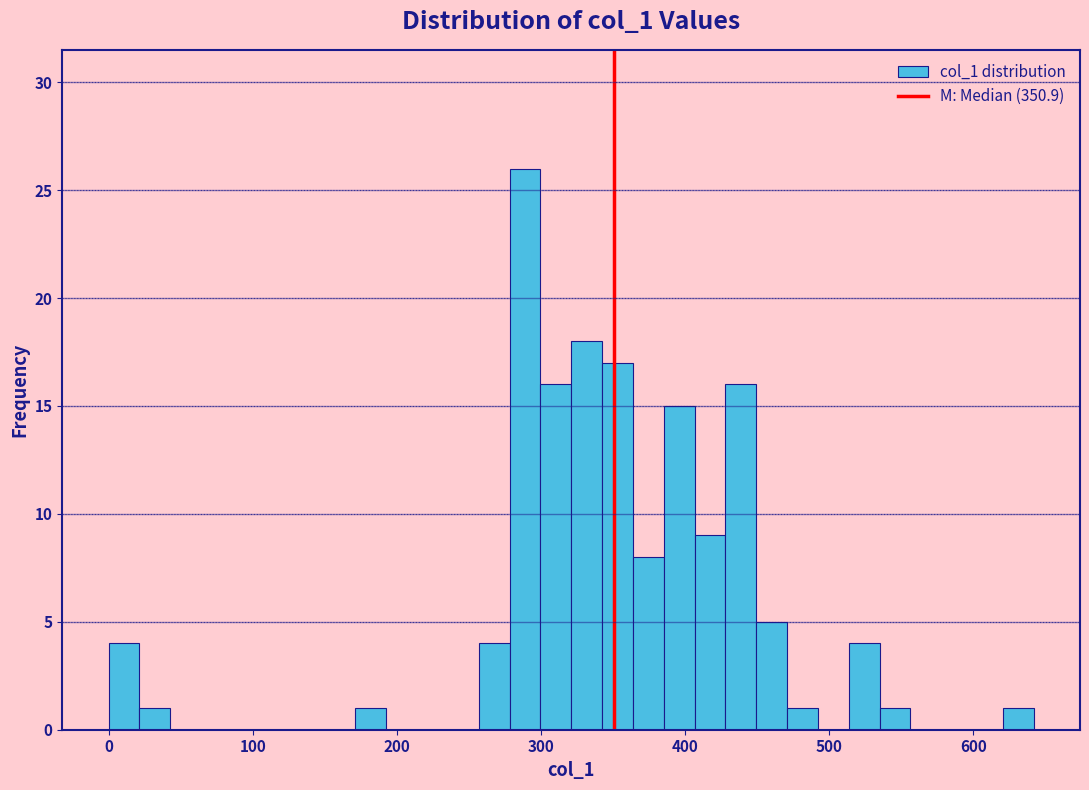

Around what value on the x-axis is the tallest bar? Give the approximate position of its centre, as read against the axis.

290